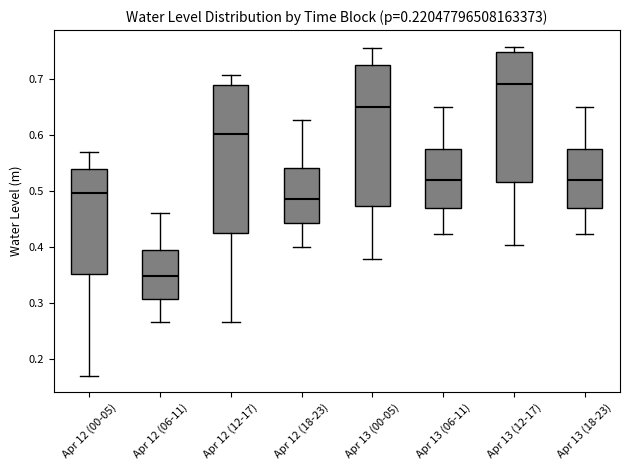

Reading left to right, transcribe this box plot: for each box, give where its median line is, the range the box spans, and where its two whiskers end, as read against the y-axis. The values are not printed on the chart, so give them approximately, as read against the axis.

Apr 12 (00-05): median 0.50, box 0.35 to 0.54, whiskers 0.17 to 0.57
Apr 12 (06-11): median 0.35, box 0.31 to 0.39, whiskers 0.27 to 0.46
Apr 12 (12-17): median 0.60, box 0.42 to 0.69, whiskers 0.27 to 0.71
Apr 12 (18-23): median 0.49, box 0.44 to 0.54, whiskers 0.40 to 0.63
Apr 13 (00-05): median 0.65, box 0.47 to 0.72, whiskers 0.38 to 0.75
Apr 13 (06-11): median 0.52, box 0.47 to 0.57, whiskers 0.42 to 0.65
Apr 13 (12-17): median 0.69, box 0.52 to 0.75, whiskers 0.40 to 0.76
Apr 13 (18-23): median 0.52, box 0.47 to 0.57, whiskers 0.42 to 0.65